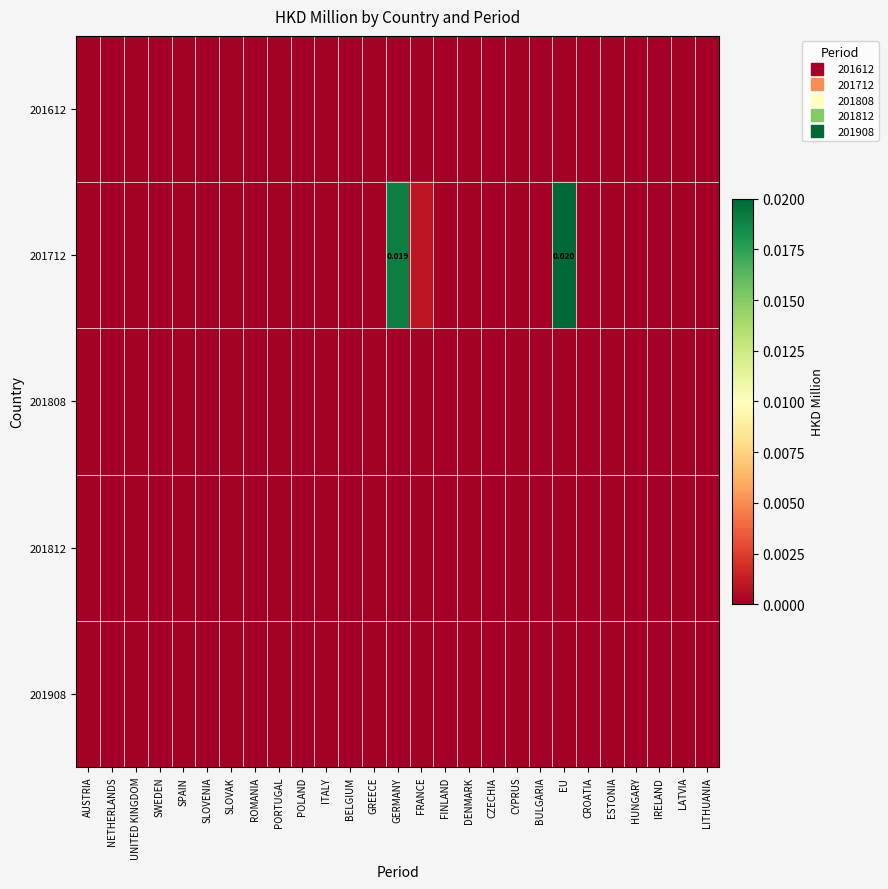

At how many categories does at least one series exceed 0?

3